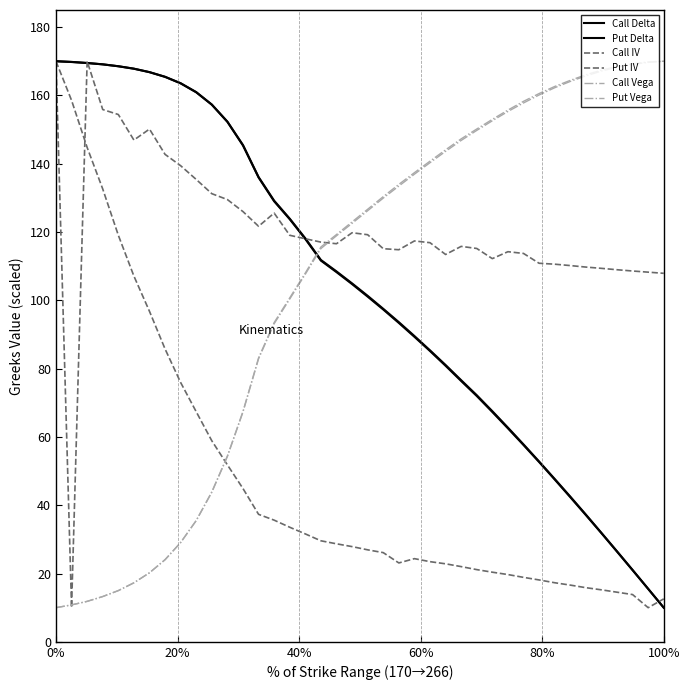

Which series ends up on top after the final intersection of Put IV and Call Vega?

Call Vega